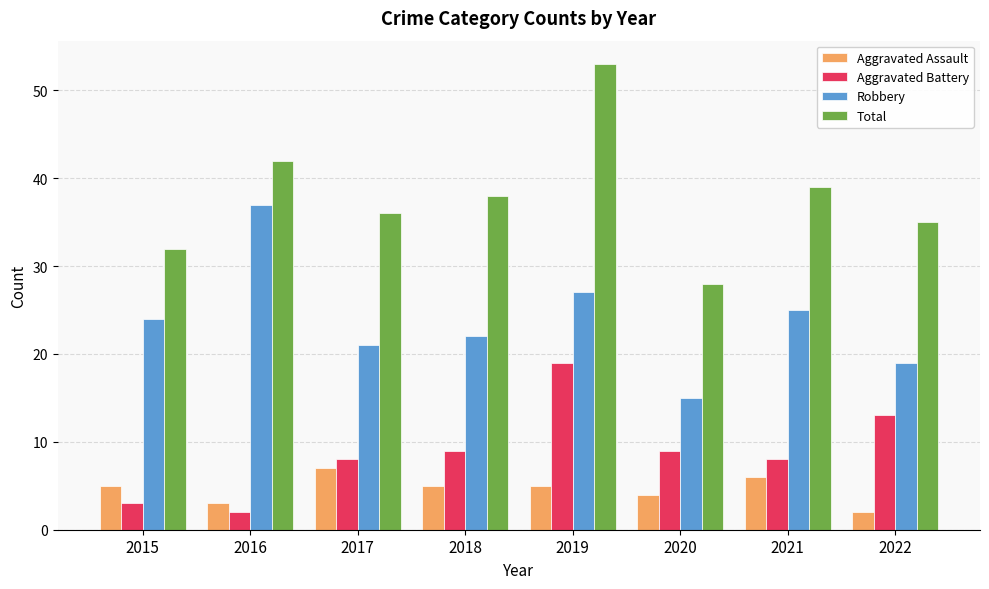

At which category is the sum across all series the highest?

2019